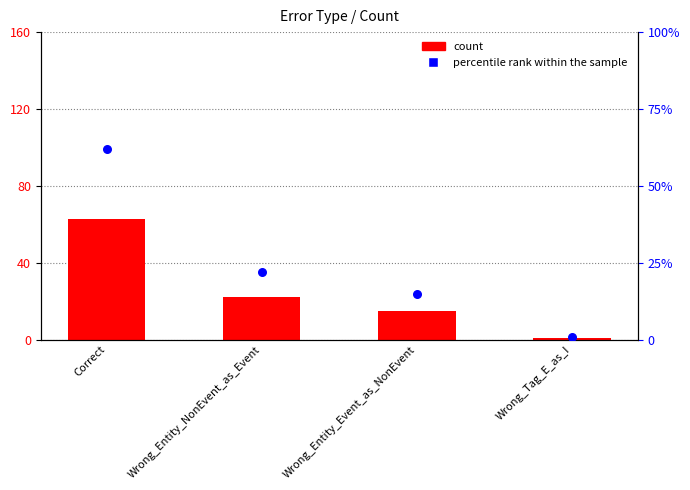

Which series reaches the maximum Y coordinate?

count